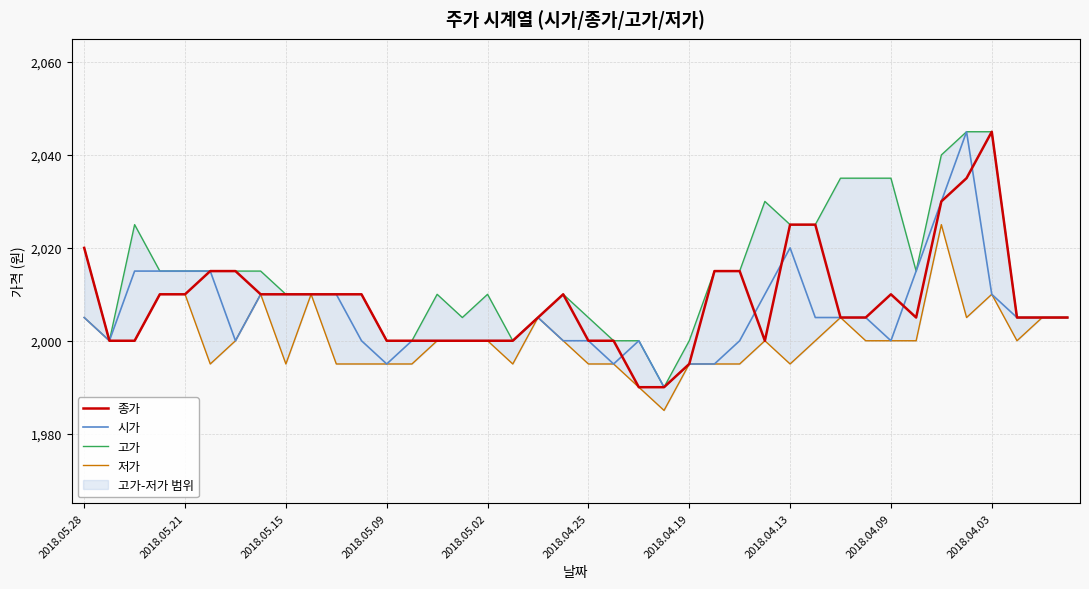

The 종가 series shows 1209 at 2018.05.15. True or false?

False